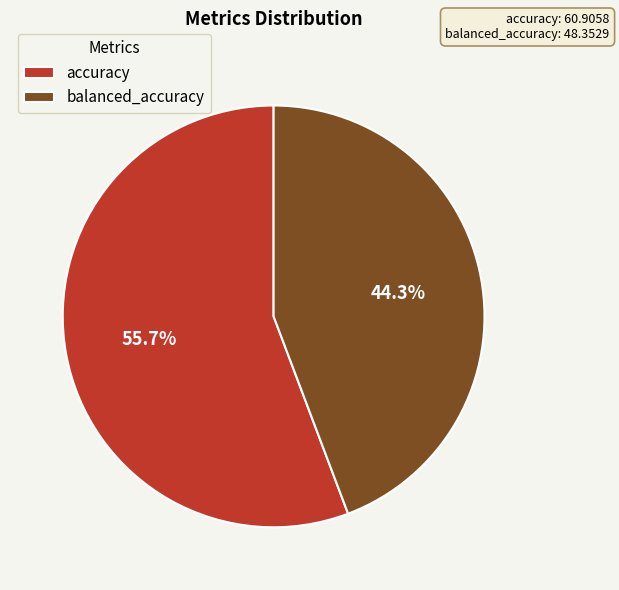

Approximately how many times larger is the value at accuracy compared to balanced_accuracy?

1.3